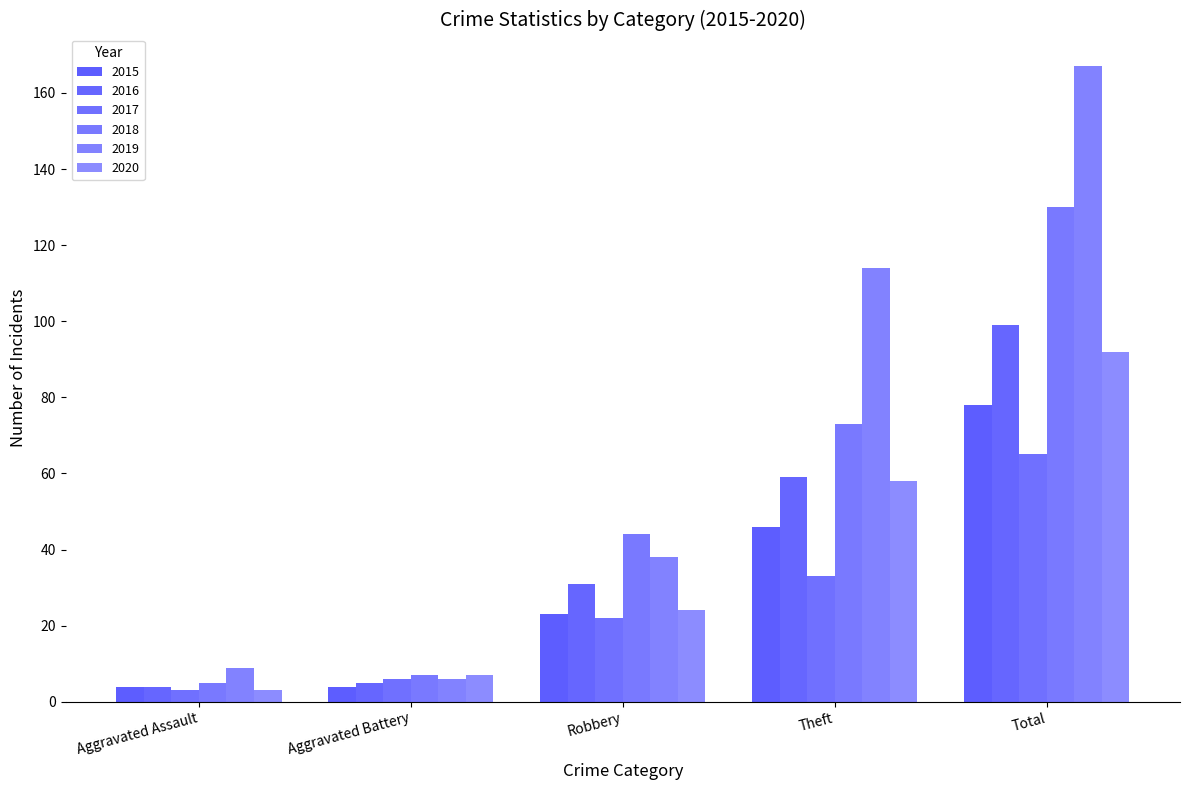

Is the value of 2017 at Aggravated Assault greater than the value of 2016 at Aggravated Assault?

No